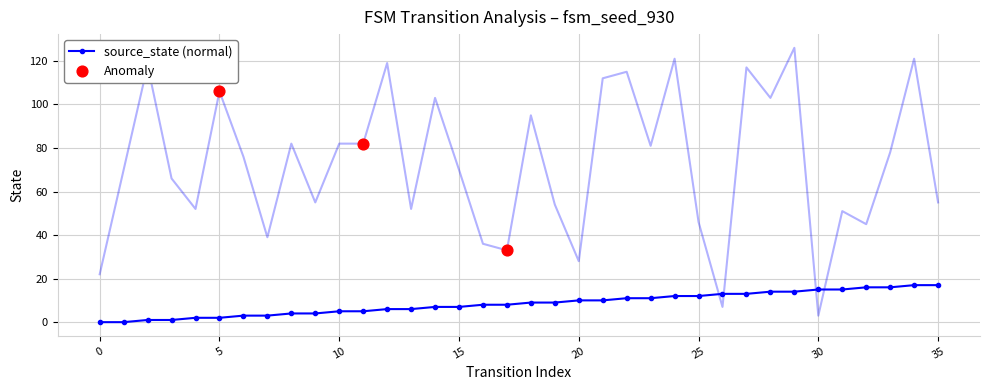

At how many categories does at least one series exceed 48?

27